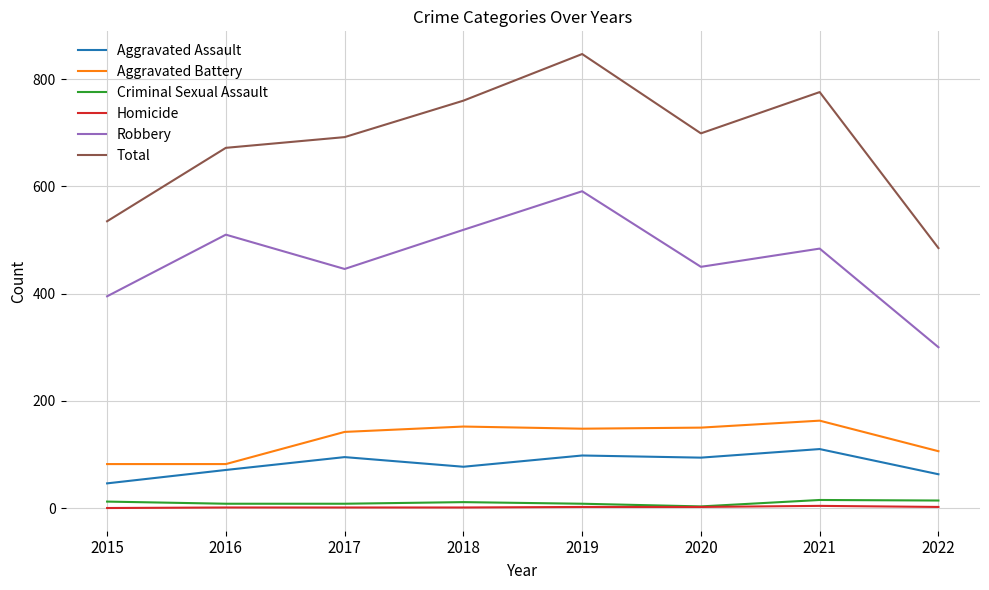

Between 2017 and 2021, which series saw the biggest shift?

Total